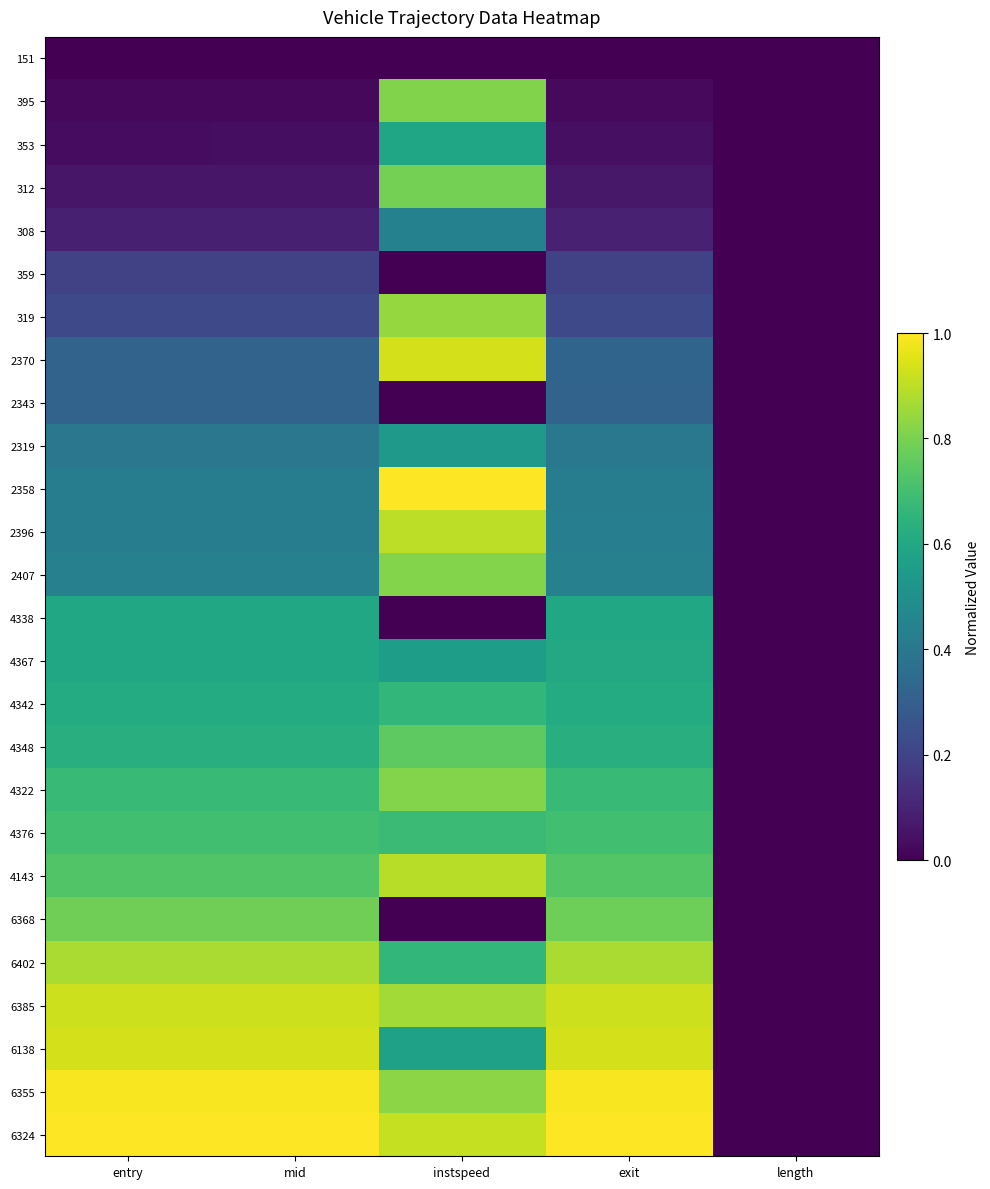

Reading left to right, transcribe all the data shown in this chart.

151: entry=0.0	mid=0.0	instspeed=0.0	exit=0.0	length=0.0
395: entry=0.0	mid=0.0	instspeed=0.8	exit=0.0	length=0.0
353: entry=0.0	mid=0.0	instspeed=0.6	exit=0.0	length=0.0
312: entry=0.1	mid=0.1	instspeed=0.8	exit=0.1	length=0.0
308: entry=0.1	mid=0.1	instspeed=0.4	exit=0.1	length=0.0
359: entry=0.2	mid=0.2	instspeed=0.0	exit=0.2	length=0.0
319: entry=0.2	mid=0.2	instspeed=0.8	exit=0.2	length=0.0
2370: entry=0.3	mid=0.3	instspeed=0.9	exit=0.3	length=0.0
2343: entry=0.3	mid=0.3	instspeed=0.0	exit=0.3	length=0.0
2319: entry=0.4	mid=0.4	instspeed=0.5	exit=0.4	length=0.0
2358: entry=0.4	mid=0.4	instspeed=1.0	exit=0.4	length=0.0
2396: entry=0.4	mid=0.4	instspeed=0.9	exit=0.4	length=0.0
2407: entry=0.4	mid=0.4	instspeed=0.8	exit=0.4	length=0.0
4338: entry=0.6	mid=0.6	instspeed=0.0	exit=0.6	length=0.0
4367: entry=0.6	mid=0.6	instspeed=0.6	exit=0.6	length=0.0
4342: entry=0.6	mid=0.6	instspeed=0.7	exit=0.6	length=0.0
4348: entry=0.6	mid=0.6	instspeed=0.8	exit=0.6	length=0.0
4322: entry=0.7	mid=0.7	instspeed=0.8	exit=0.7	length=0.0
4376: entry=0.7	mid=0.7	instspeed=0.7	exit=0.7	length=0.0
4143: entry=0.7	mid=0.7	instspeed=0.9	exit=0.7	length=0.0
6368: entry=0.8	mid=0.8	instspeed=0.0	exit=0.8	length=0.0
6402: entry=0.9	mid=0.9	instspeed=0.7	exit=0.9	length=0.0
6385: entry=0.9	mid=0.9	instspeed=0.9	exit=0.9	length=0.0
6138: entry=0.9	mid=0.9	instspeed=0.6	exit=0.9	length=0.0
6355: entry=1.0	mid=1.0	instspeed=0.8	exit=1.0	length=0.0
6324: entry=1.0	mid=1.0	instspeed=0.9	exit=1.0	length=0.0